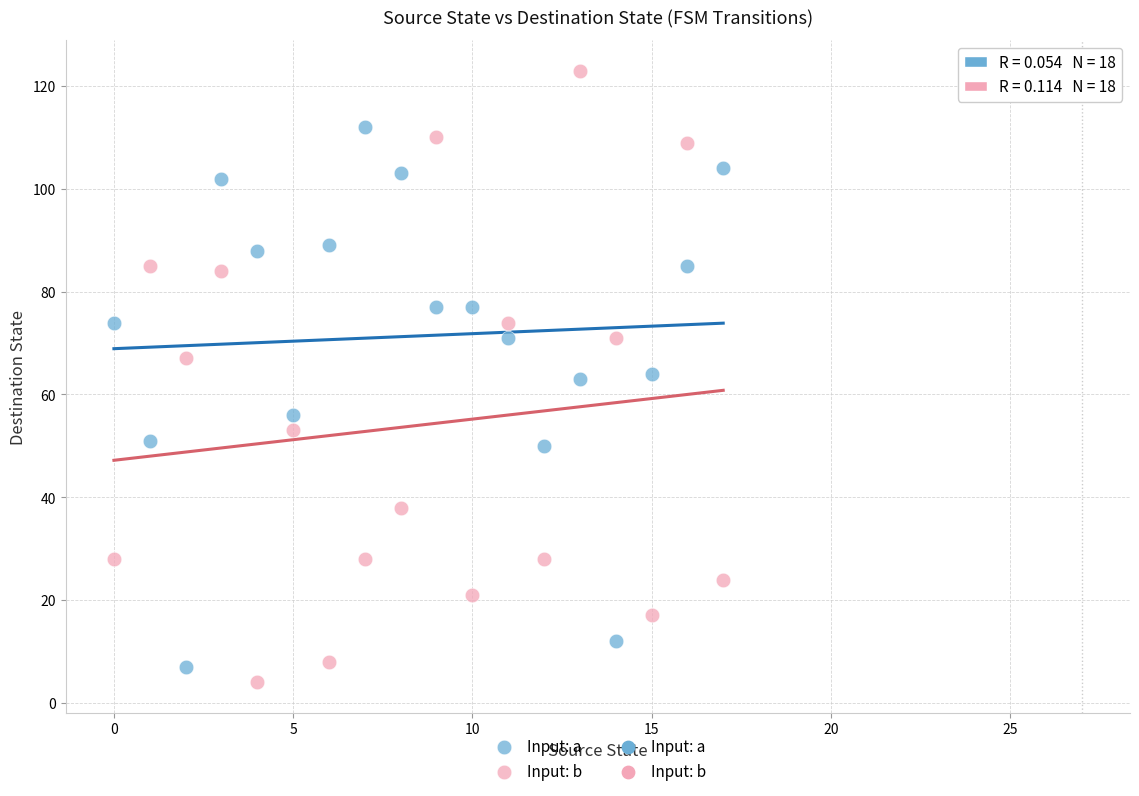

Which series contains the highest Y value?

Input: b